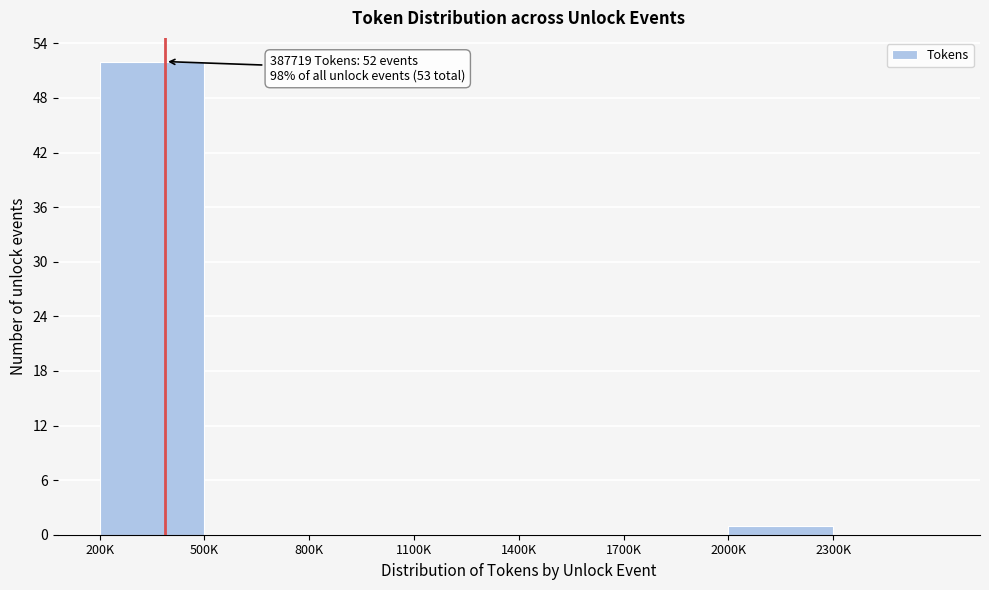

Reading left to right, transcribe all the data shown in this chart.

200K=52	500K=0	800K=0	1100K=0	1400K=0	1700K=0	2000K=1	2300K=0